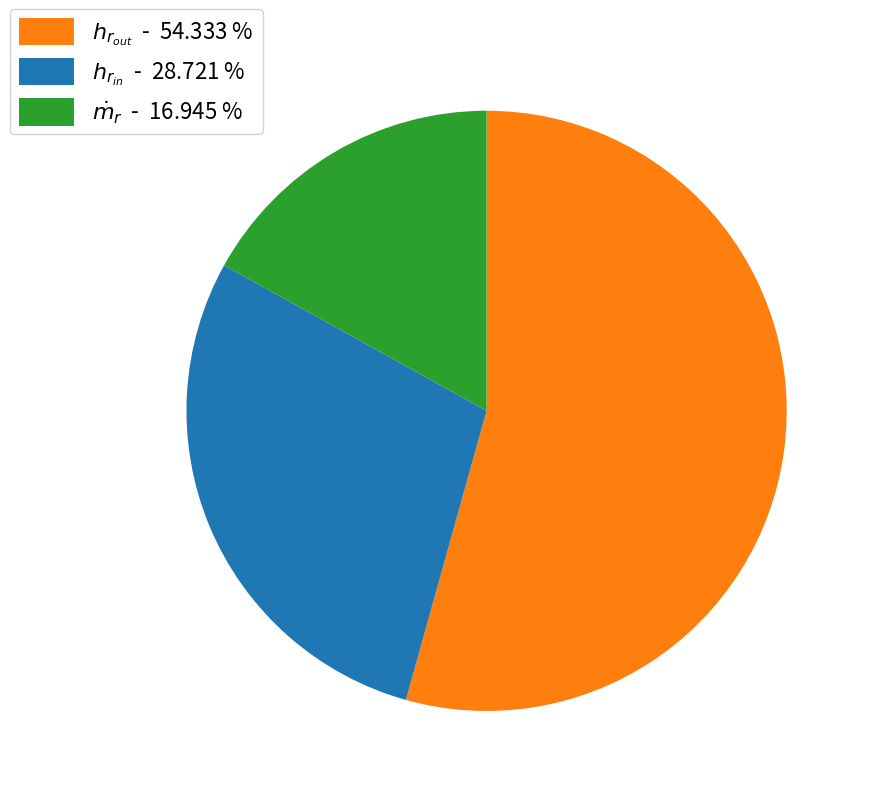

Does any single category account for the majority?

Yes